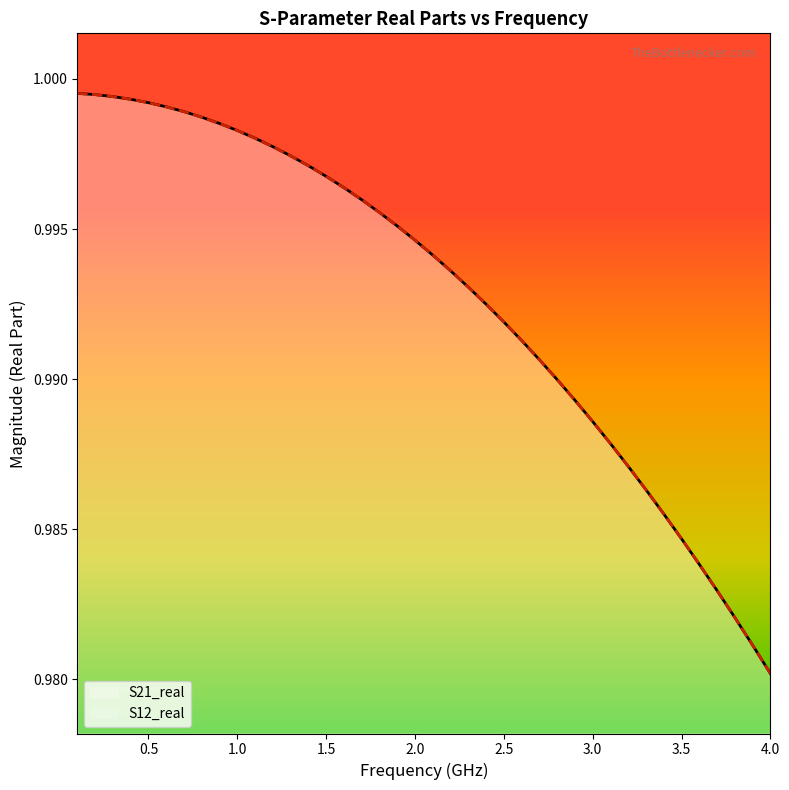

Reading right to left, transcribe all the data shown in this chart.

S21_real: 1.0	1.0	1.0	1.0	1.0	1.0	1.0	1.0	1.0	1.0	1.0	1.0	1.0	1.0	1.0	1.0	1.0	1.0	1.0	1.0	1.0	1.0	1.0	1.0	1.0	1.0	1.0	1.0	1.0	1.0	1.0	1.0	1.0	1.0	1.0	1.0	1.0	1.0	1.0	1.0
S12_real: 1.0	1.0	1.0	1.0	1.0	1.0	1.0	1.0	1.0	1.0	1.0	1.0	1.0	1.0	1.0	1.0	1.0	1.0	1.0	1.0	1.0	1.0	1.0	1.0	1.0	1.0	1.0	1.0	1.0	1.0	1.0	1.0	1.0	1.0	1.0	1.0	1.0	1.0	1.0	1.0